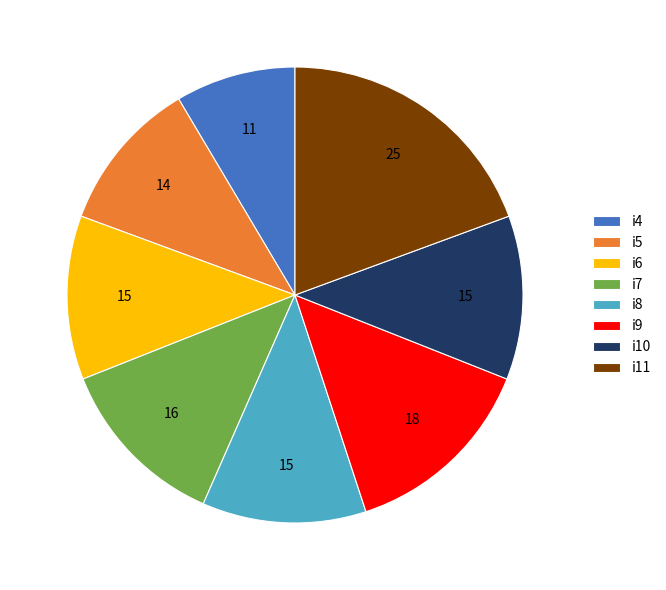

Which category has the smallest portion of the pie?

i4